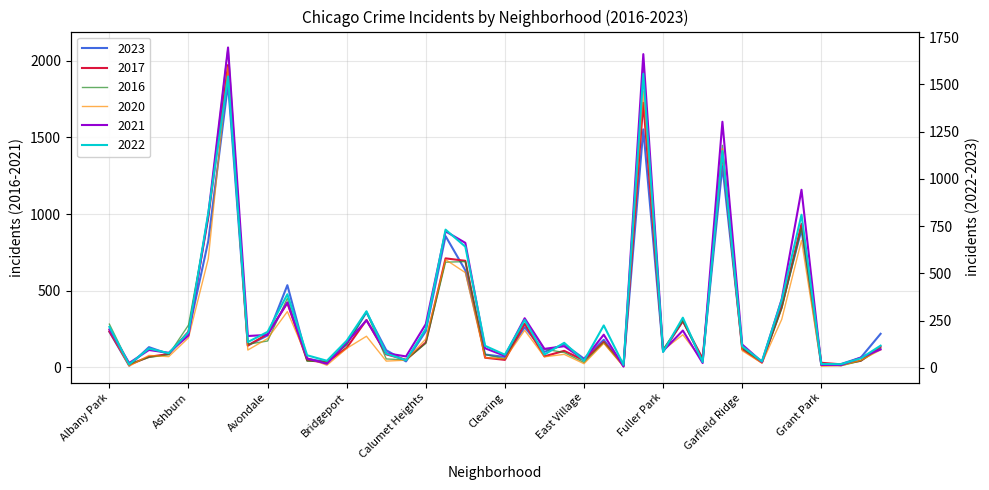

At which category does 2017 reach its first local valley?

Andersonville